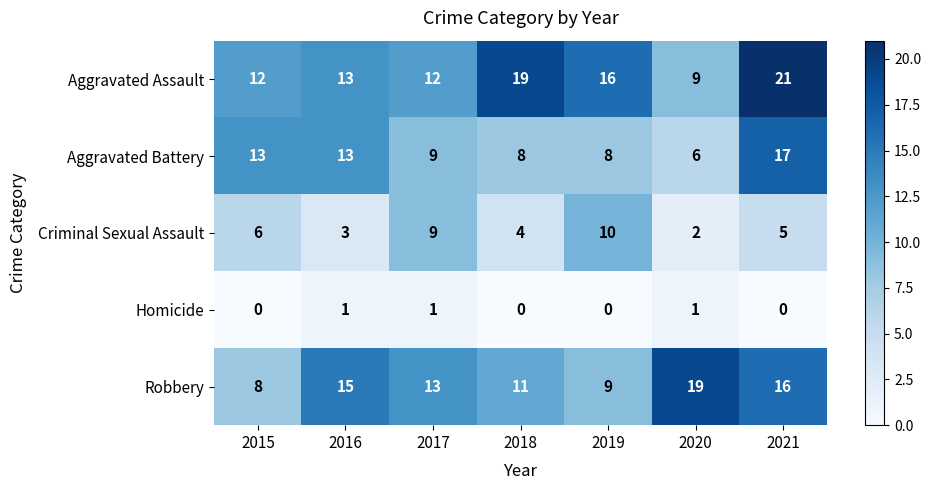

How many categories are shown in the chart?

7